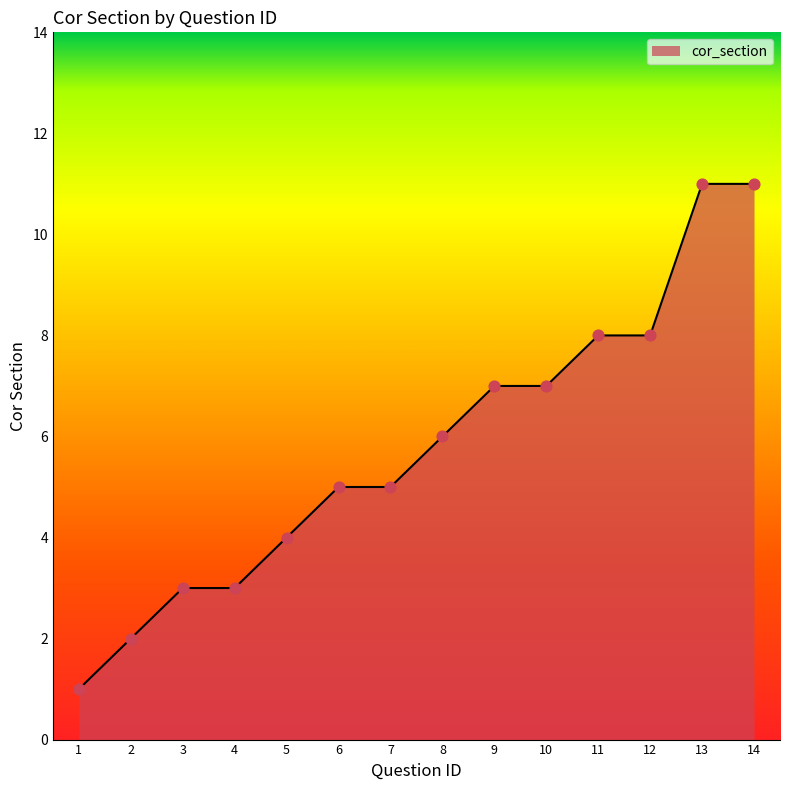

Approximately how many times larger is the value at 1 compared to 11?

0.1